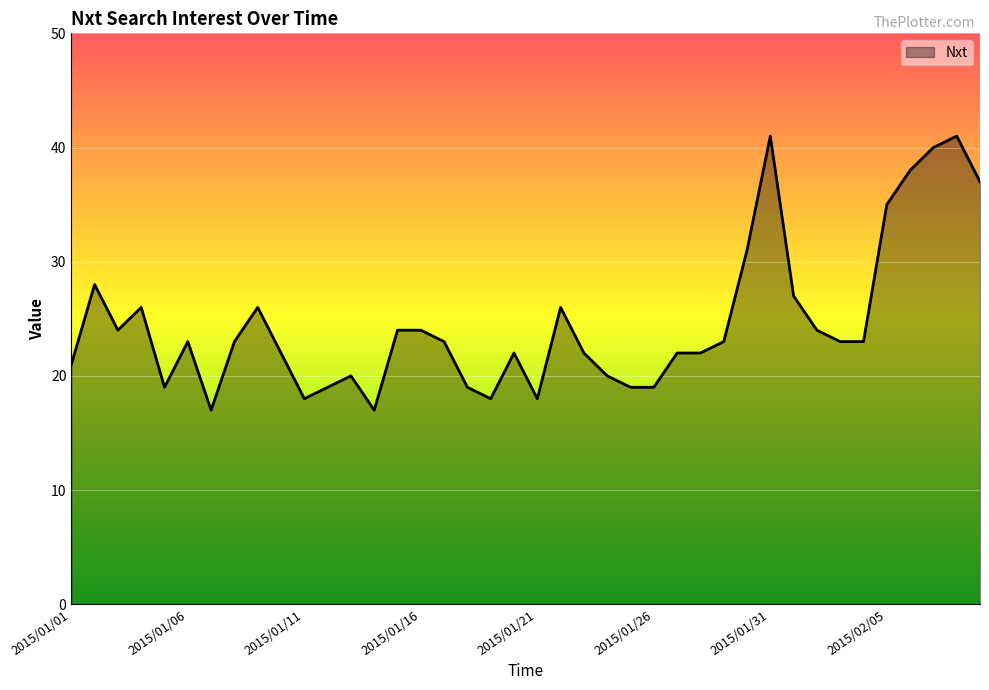

What is the average value?

25